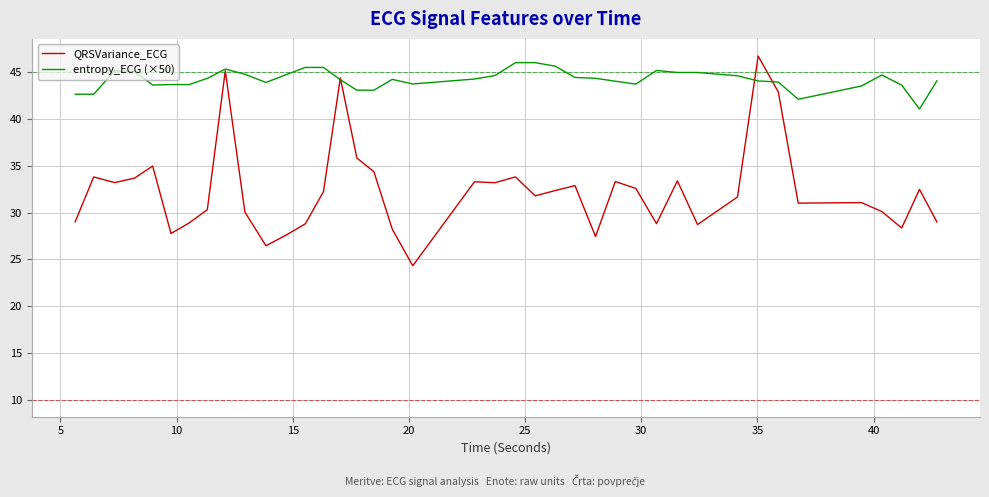

Which series has the widest spread of values?

QRSVariance_ECG